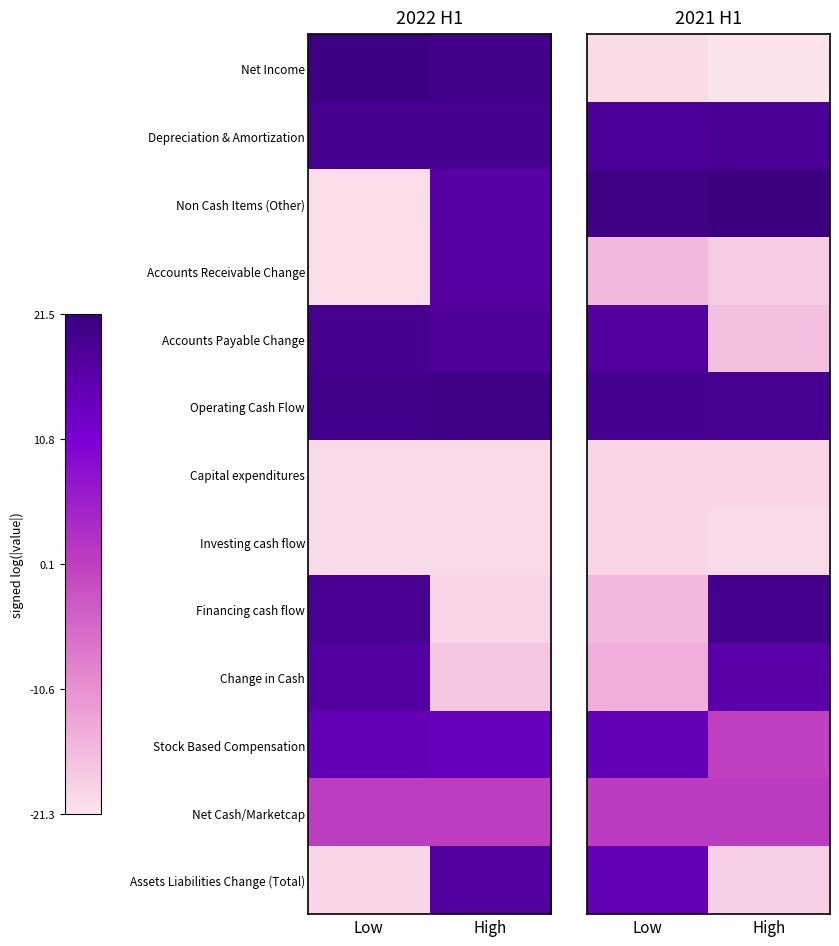

True or false: Stock Based Compensation has a value of 9.3 at High.

False